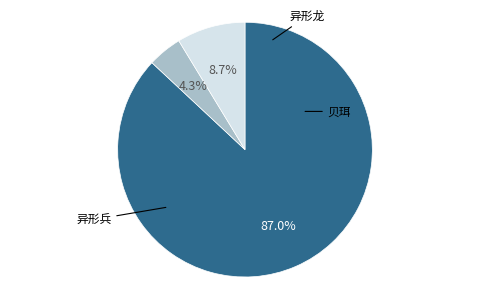

Does any single category account for the majority?

Yes